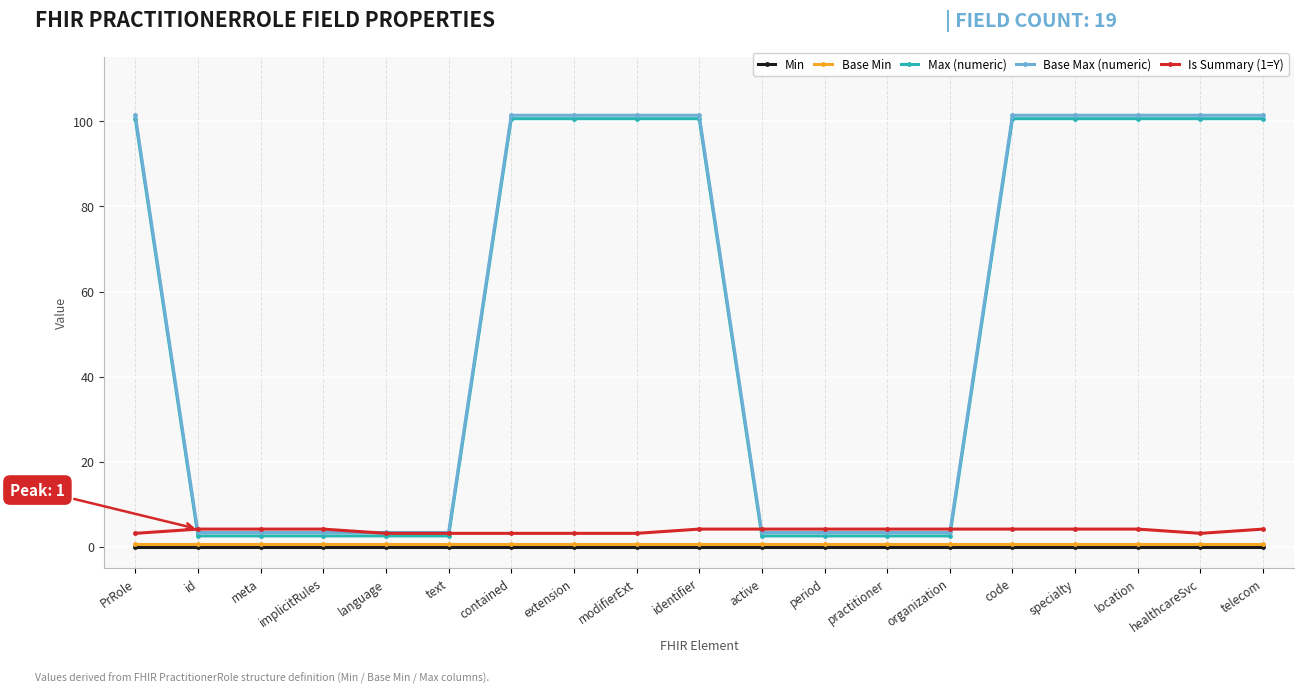

What is the difference between the second highest and second lowest values in the Base Max (numeric) series?

98.0